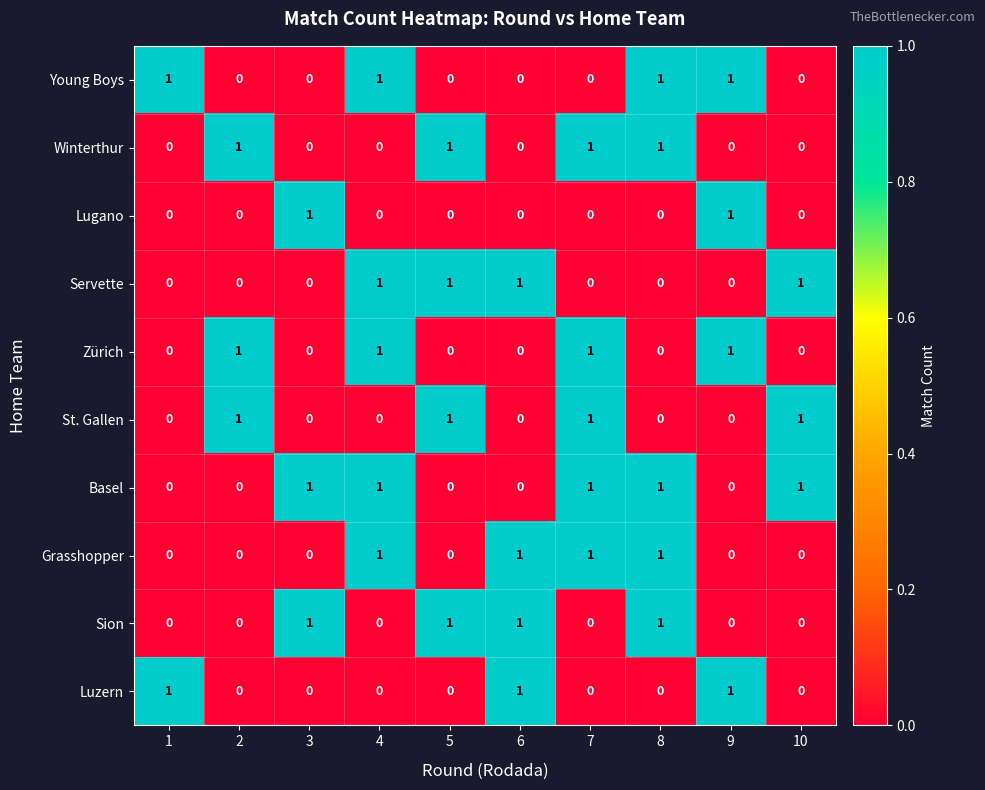

What is the total value across all series at 4?

5